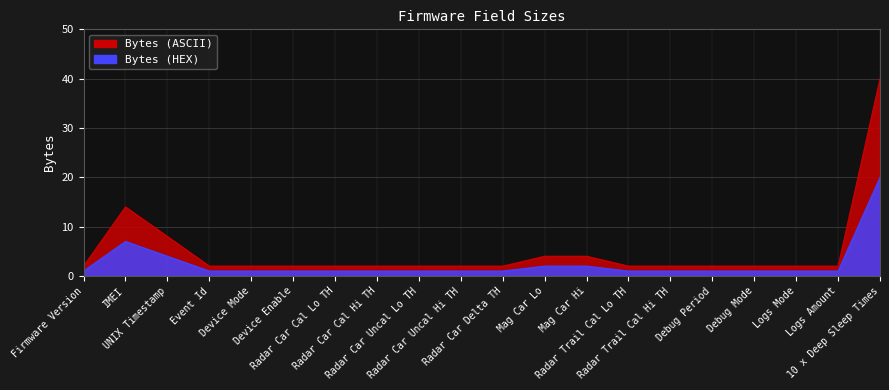

What are all the series names shown in the legend?

Bytes (ASCII), Bytes (HEX)